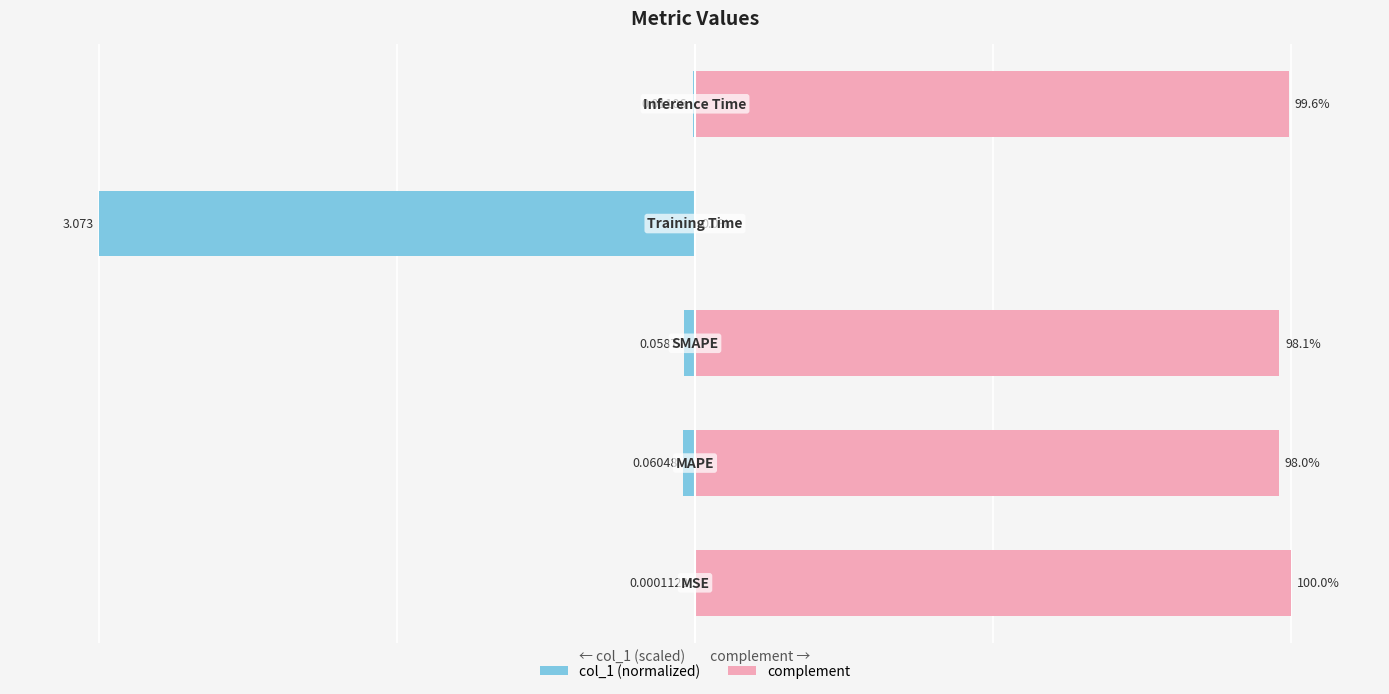

What is the lowest value of the col_1 (normalized) series?

-100.0